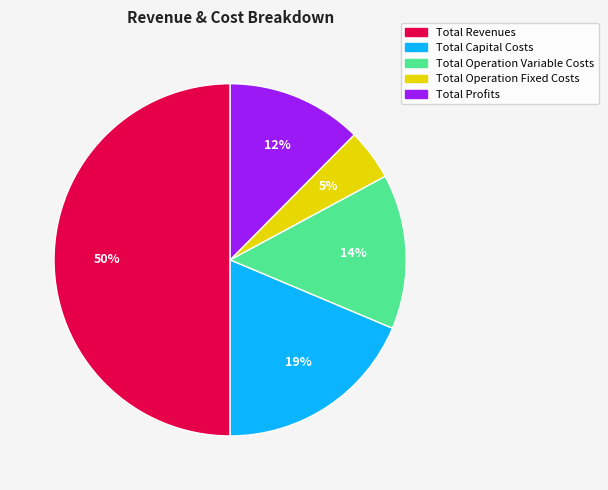

To the nearest percent, what portion does Total Operation Fixed Costs represent?

5%